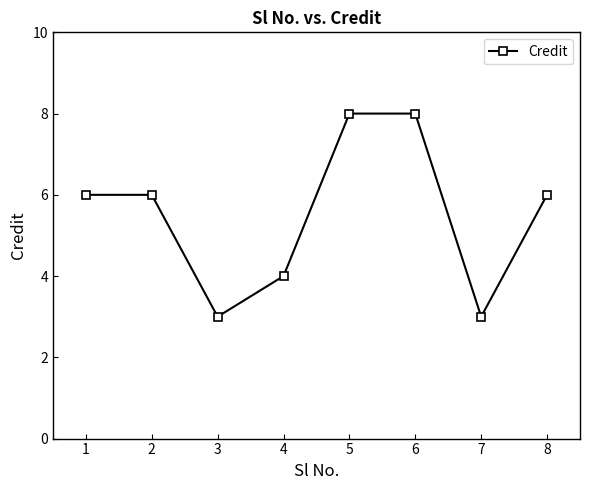

Count the number of categories in the chart.

8